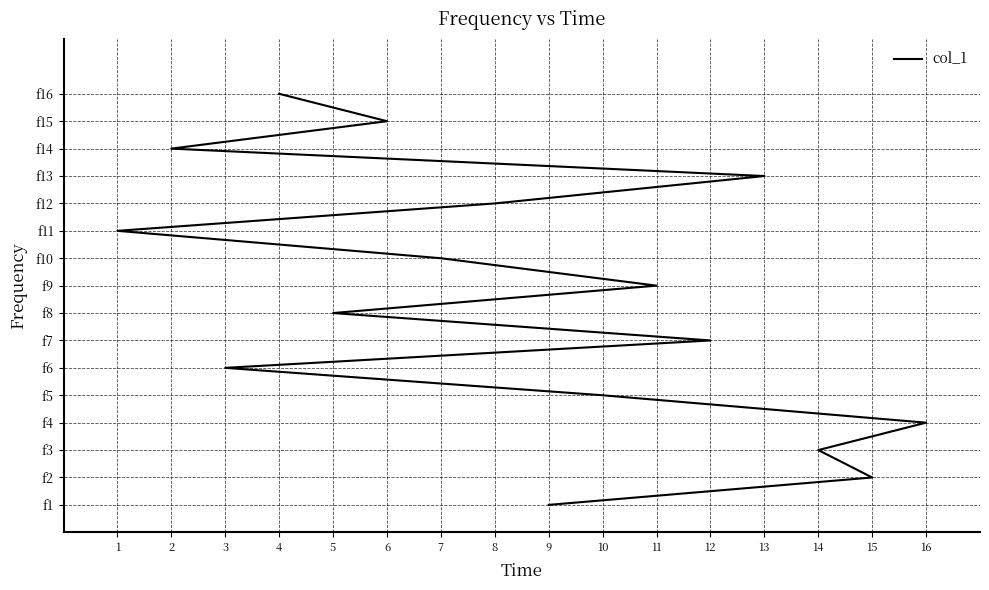

How many data points are less than 9?

8